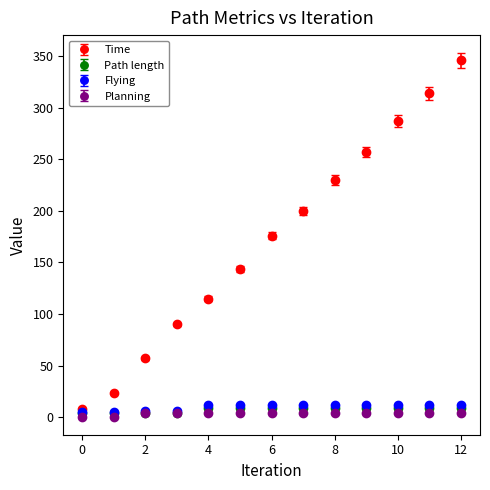

Which series has the largest range (max minus min)?

Time